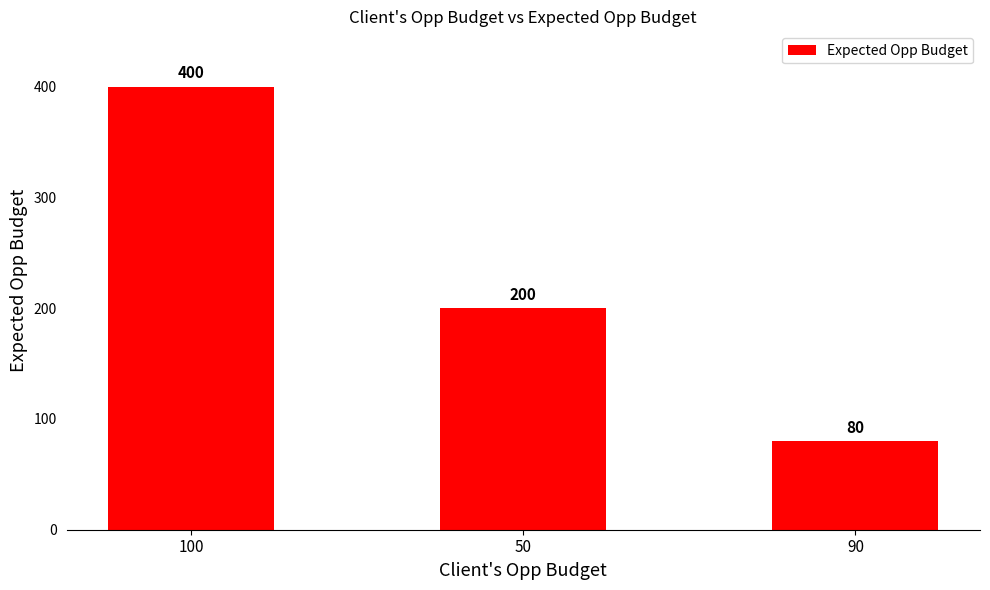

Count the number of data series in this chart.

1